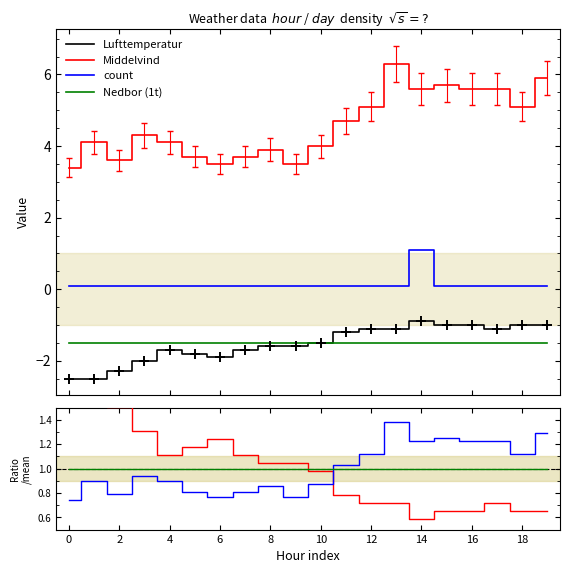

The count series shows 0.1 at 12. True or false?

False